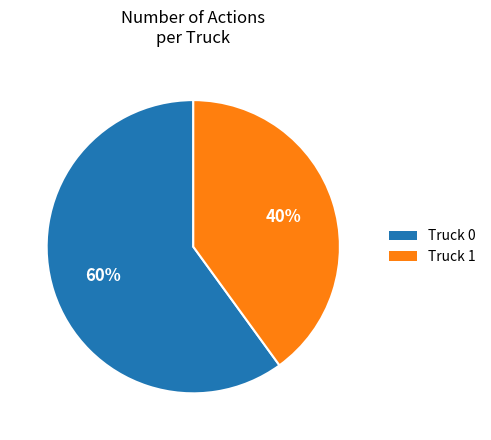

Does Truck 1 account for over 50% of the chart?

No